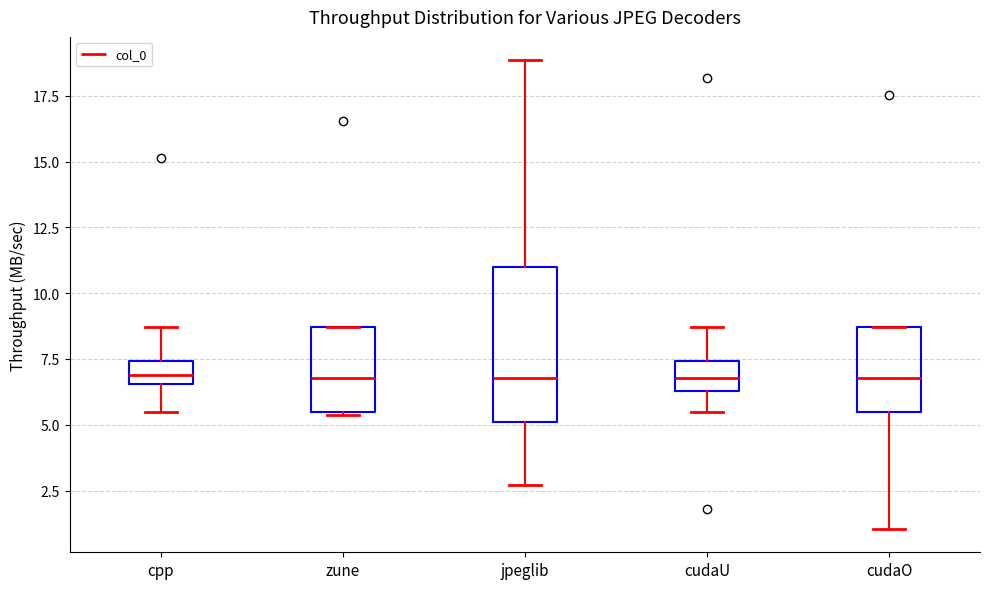

Reading left to right, transcribe this box plot: for each box, give where its median line is, the range the box spans, and where its two whiskers end, as read against the y-axis. The values are not printed on the chart, so give them approximately, as read against the axis.

cpp: median 7.0, box 6.5 to 7.5, whiskers 5.5 to 8.5
zune: median 7.0, box 5.5 to 8.5, whiskers 5.5 to 8.5
jpeglib: median 7.0, box 5.0 to 11.0, whiskers 2.5 to 19.0
cudaU: median 7.0, box 6.5 to 7.5, whiskers 5.5 to 8.5
cudaO: median 7.0, box 5.5 to 8.5, whiskers 1.0 to 8.5